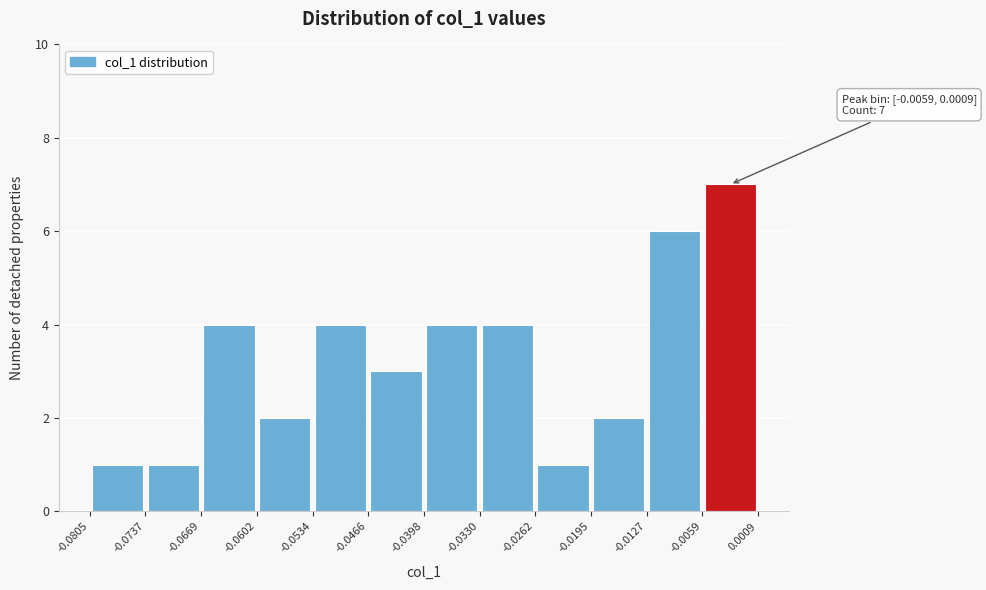

Over which range of the x-axis is the bar tallest?

-0.0059 to 0.0009